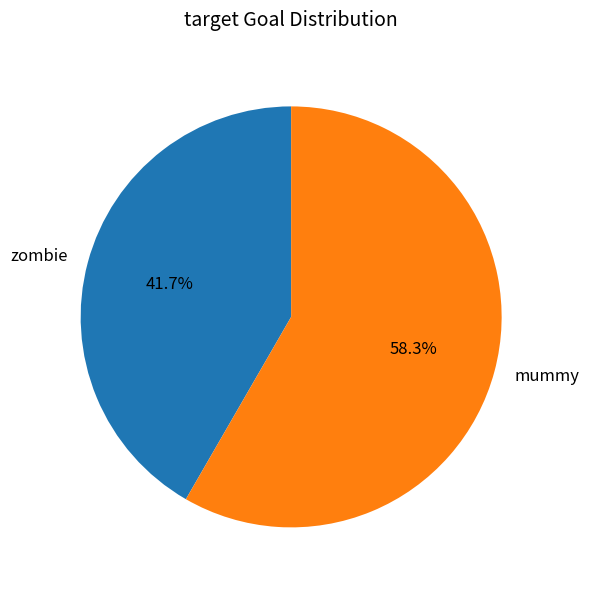

How many slices are in this pie chart?

2